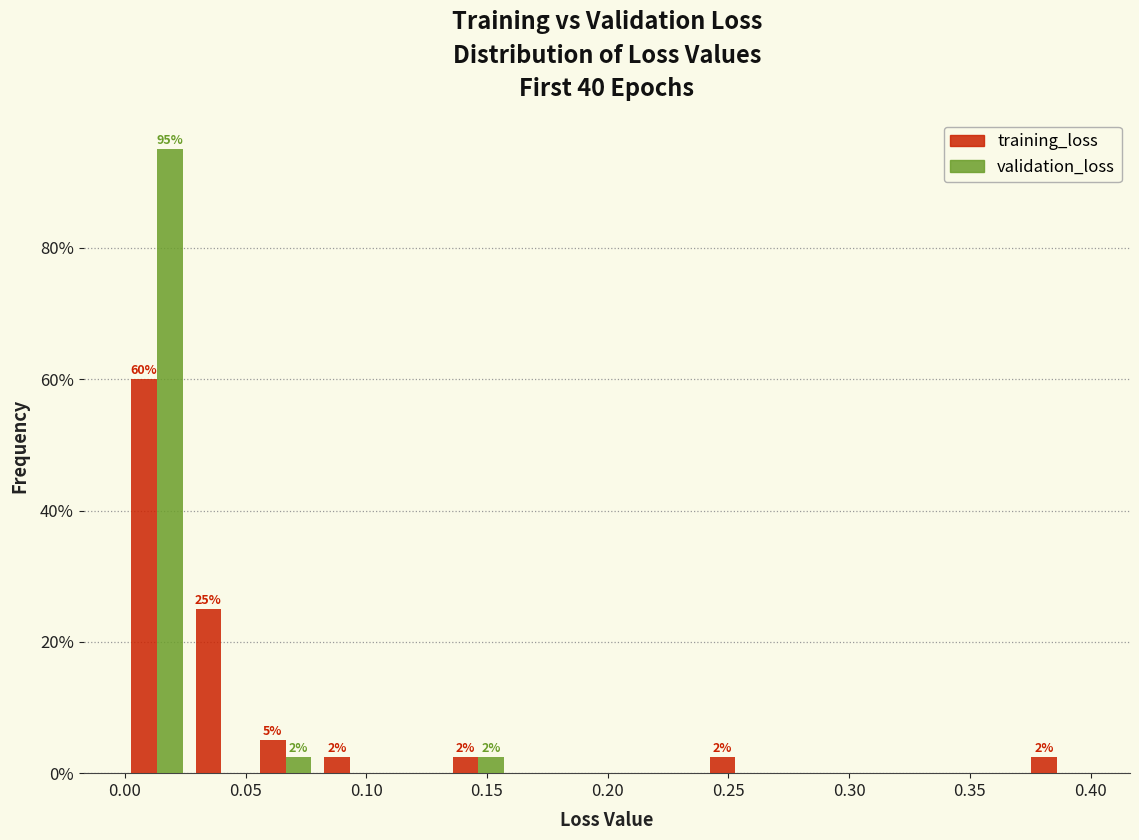

In the validation_loss series, which range on the x-axis has the tallest bar?

0.000 to 0.025